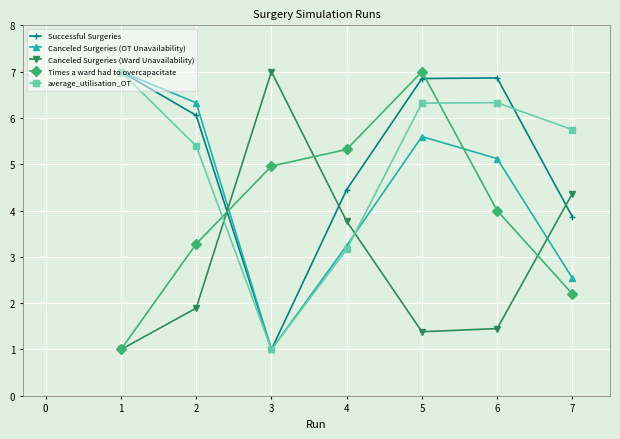

At 7, list the series in order from largest to smallest.

average_utilisation_OT, Canceled Surgeries (Ward Unavailability), Successful Surgeries, Canceled Surgeries (OT Unavailability), Times a ward had to overcapacitate